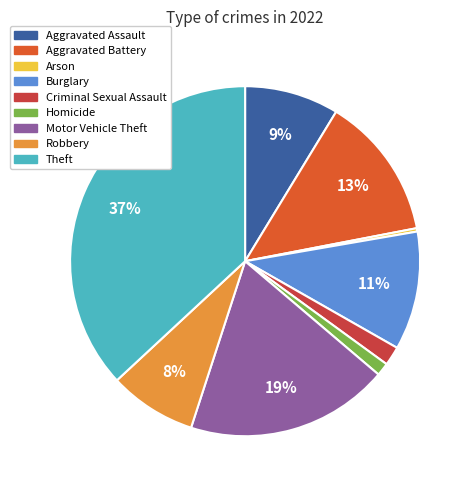

Does Robbery account for over 50% of the chart?

No